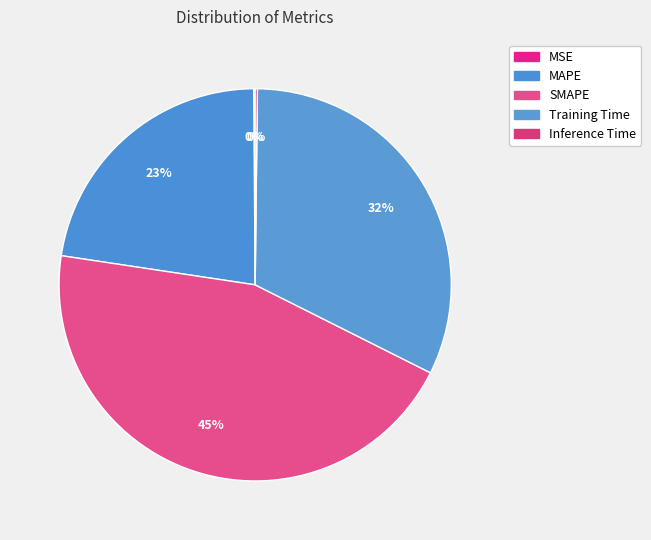

To the nearest percent, what is the combined percentage of MAPE and Inference Time?

23%